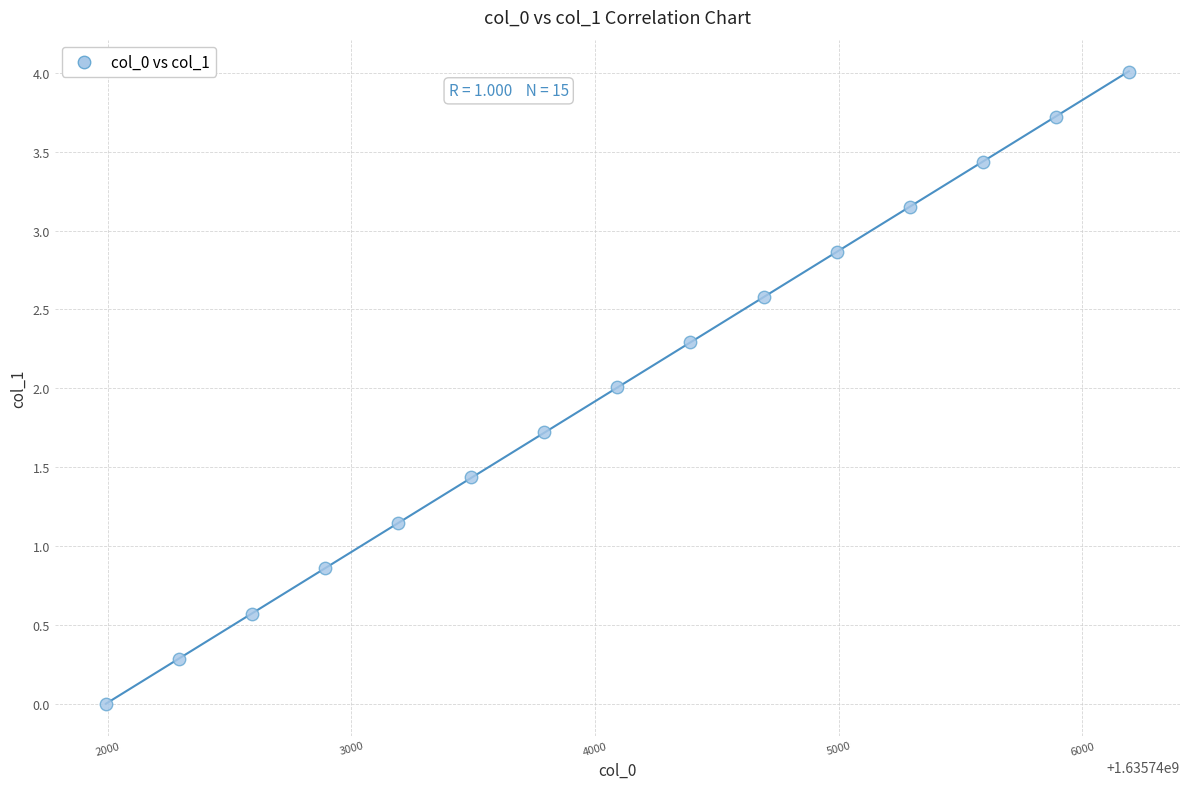

What is the range of Y values (max minus min)?

4.0